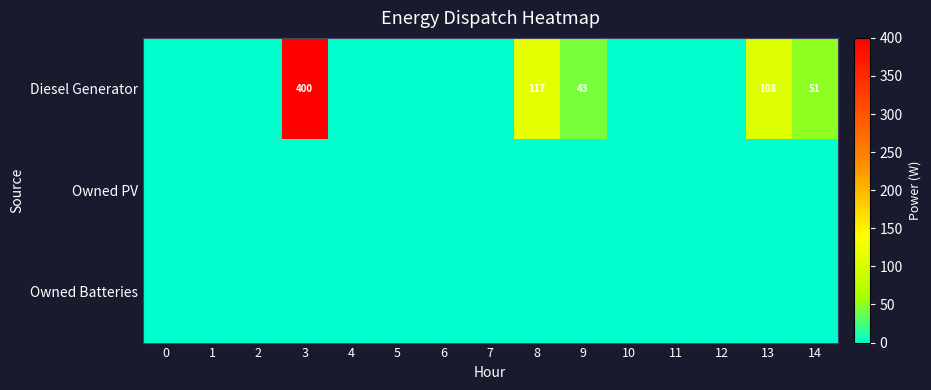

True or false: Diesel Generator has a value of 76 at 9.

False